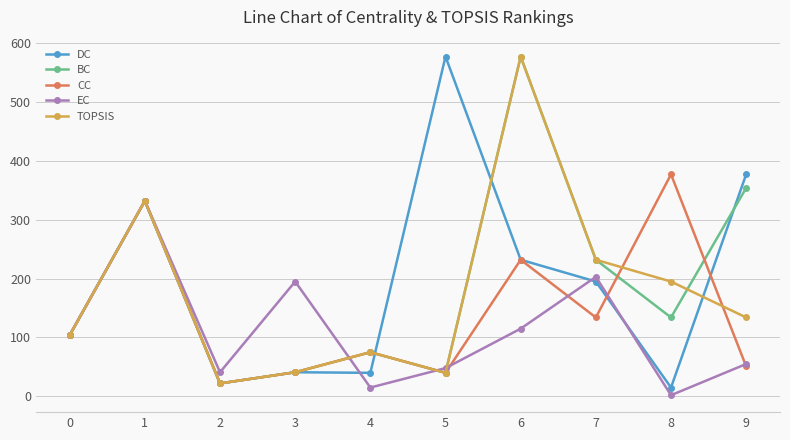

How many data points in TOPSIS are less than 134?

5